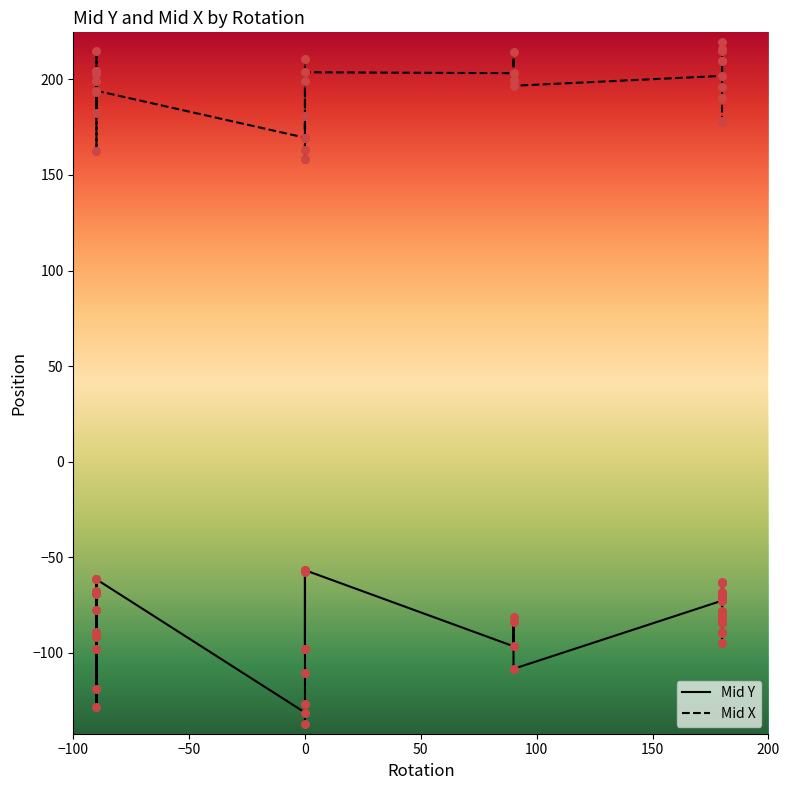

What are all the series names shown in the legend?

Mid Y, Mid X